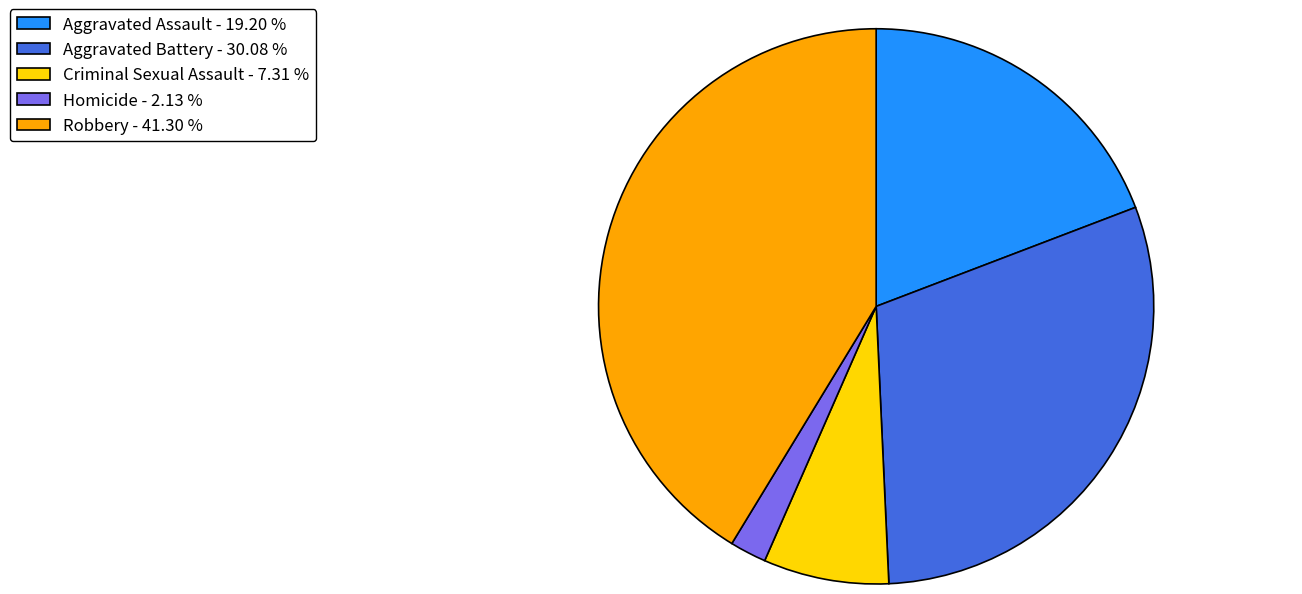

Which category has the smallest portion of the pie?

Homicide